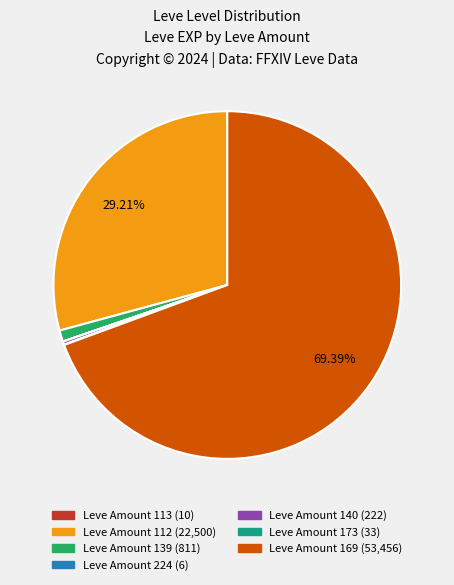

To the nearest percent, what is the average slice percentage?

14%